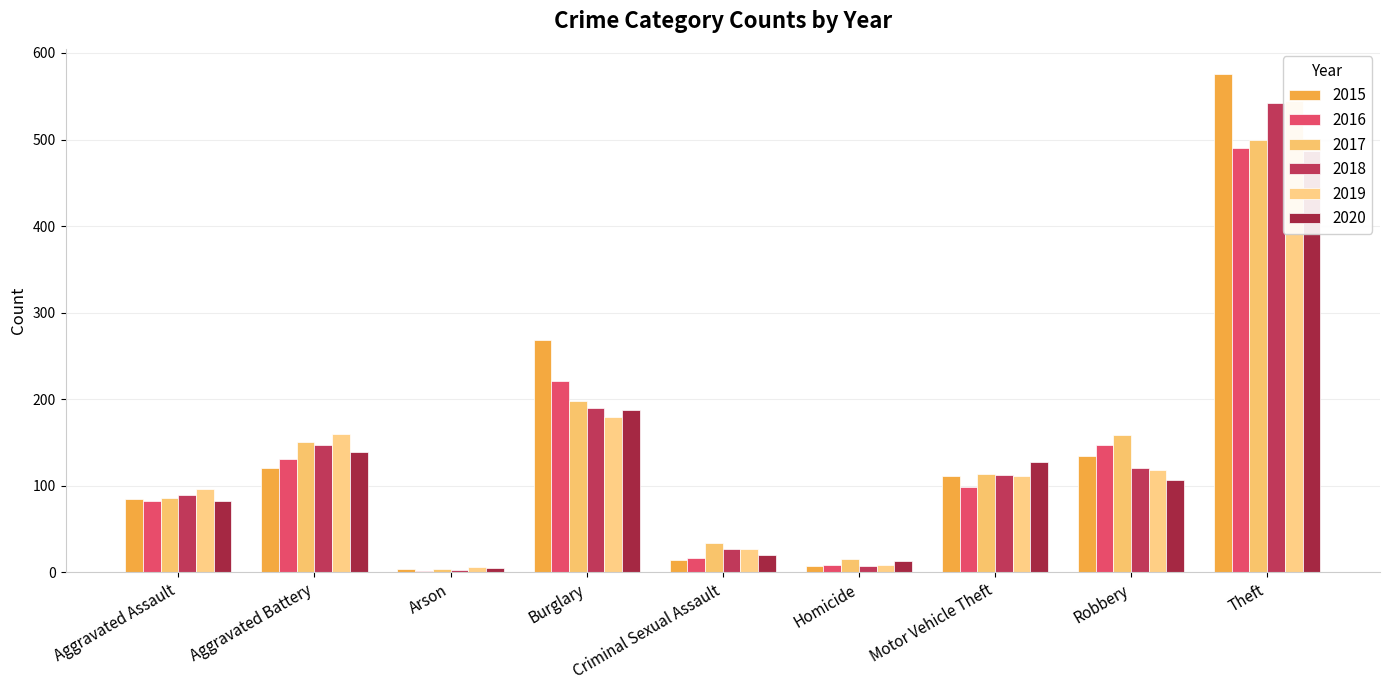

Which has a higher value, Homicide or Criminal Sexual Assault?

Criminal Sexual Assault